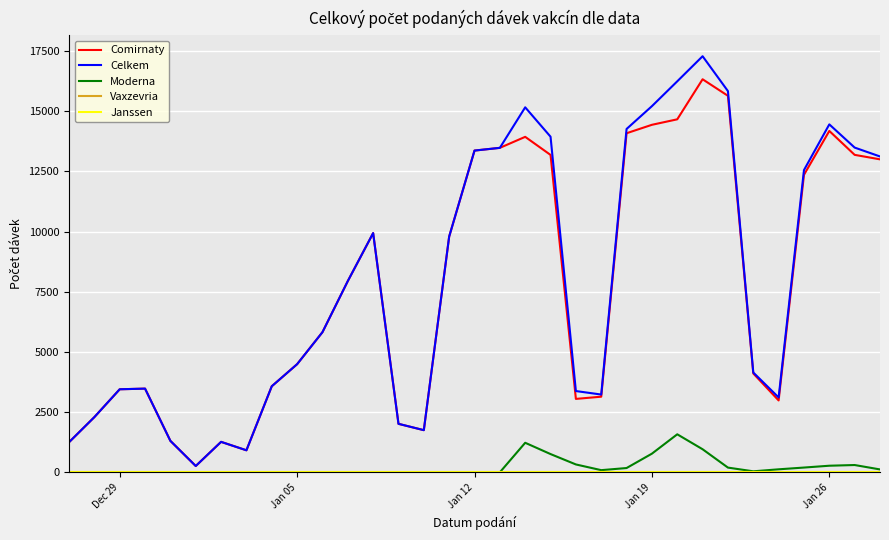

How many lines are shown in the chart?

5